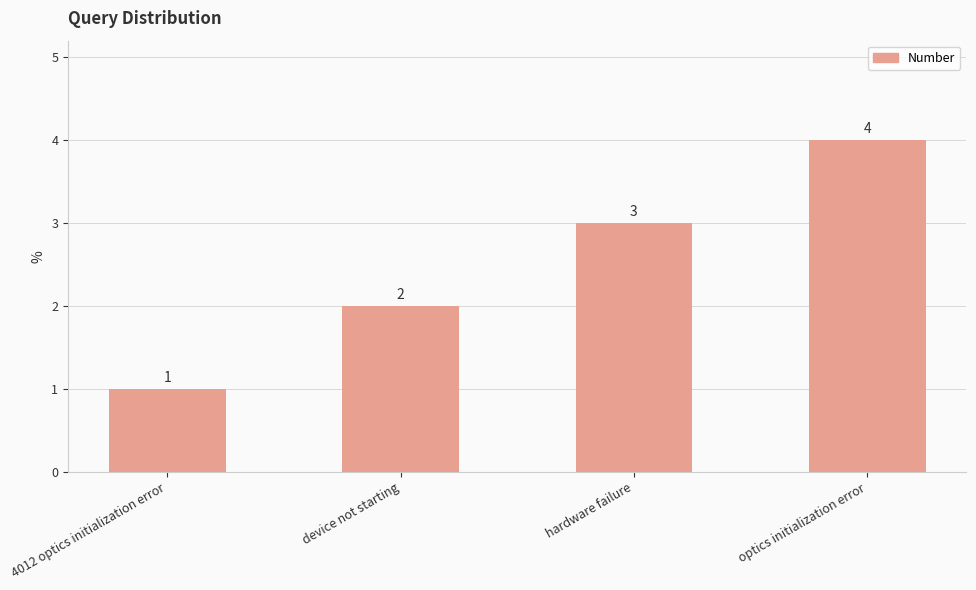

What is the difference between the second highest and minimum values?

2